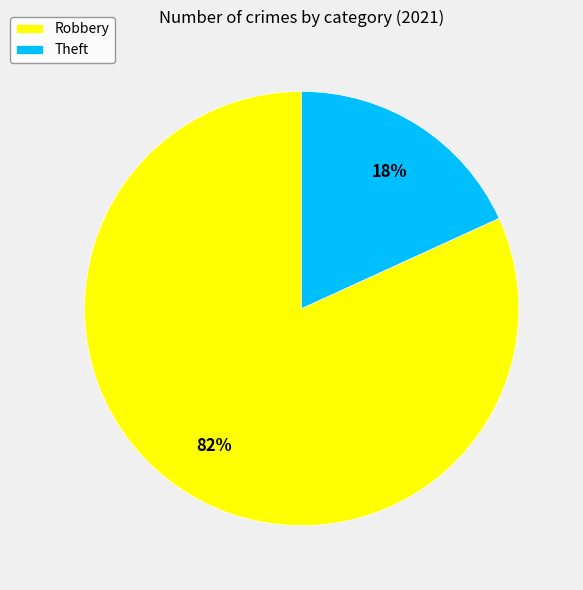

Do Theft and Robbery together represent more than half of the pie?

Yes